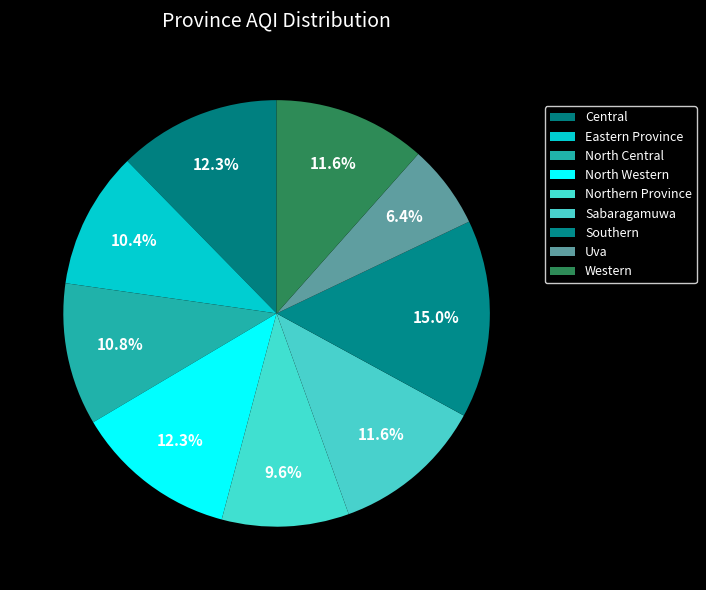

The Sabaragamuwa slice represents 12% of the pie. True or false?

True